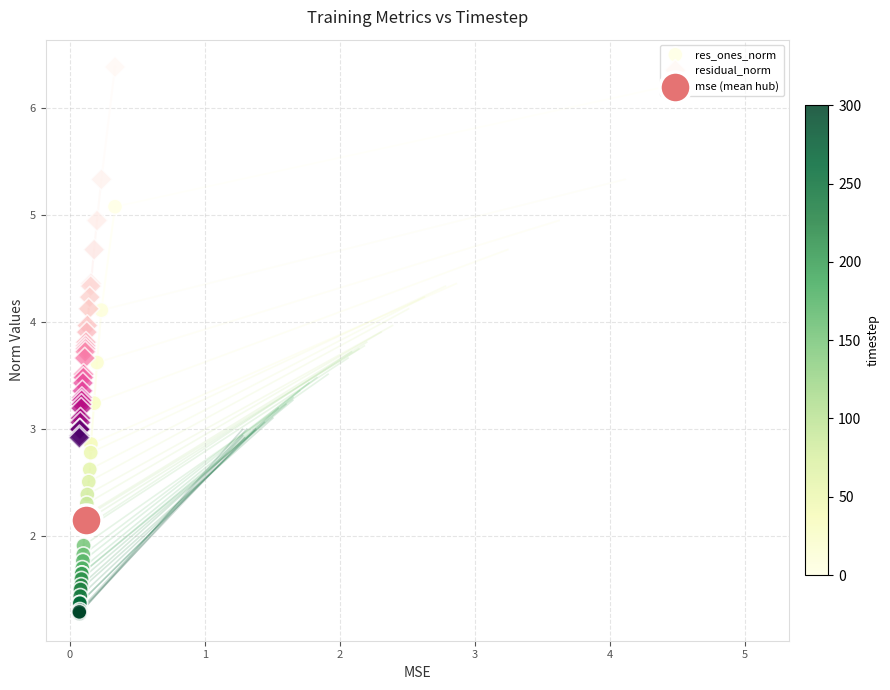

Which series contains the lowest Y value?

res_ones_norm